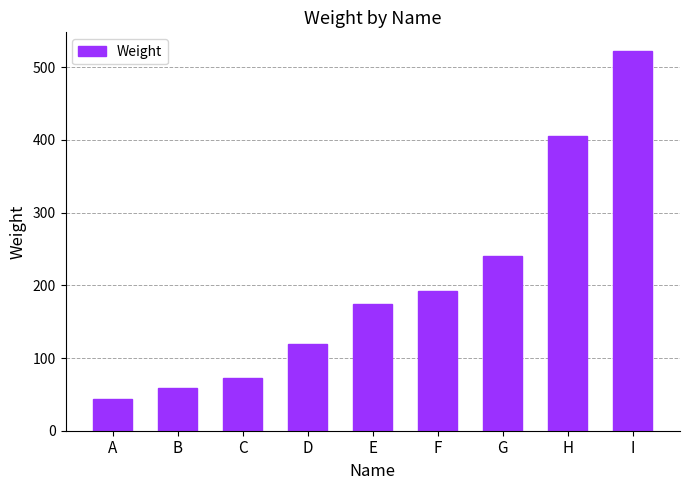

What is the minimum value shown in the chart?

43